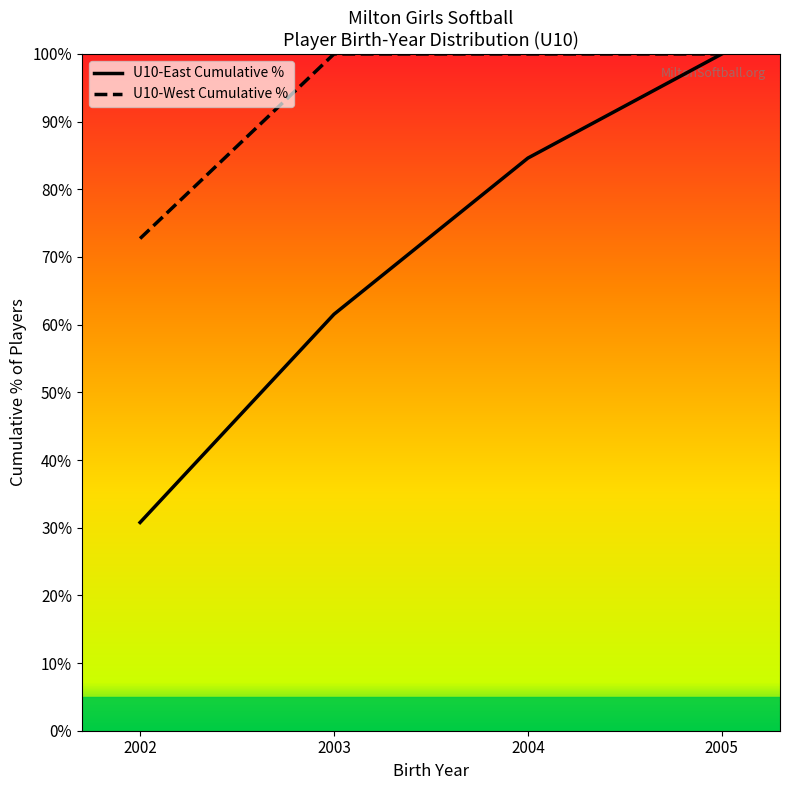

How many lines are shown in the chart?

2